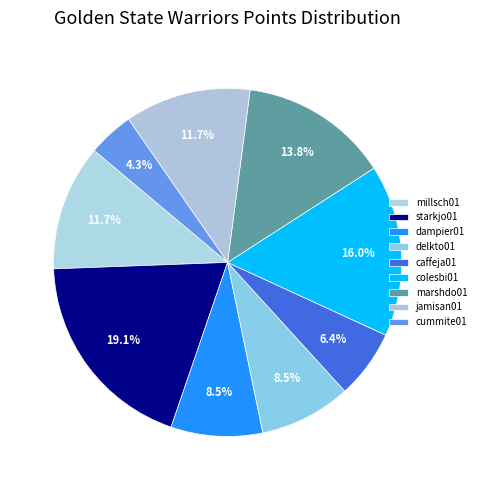

True or false: caffeja01 accounts for 14% of the total.

False